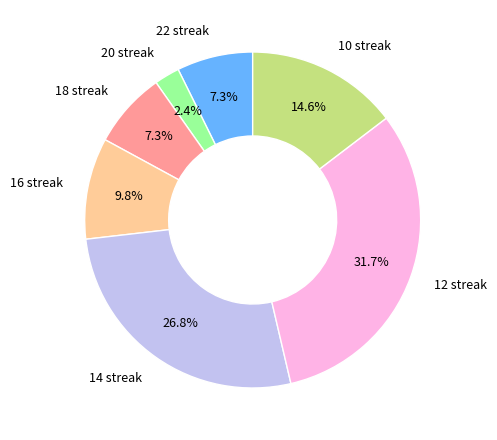

Count the number of slices in the pie.

7